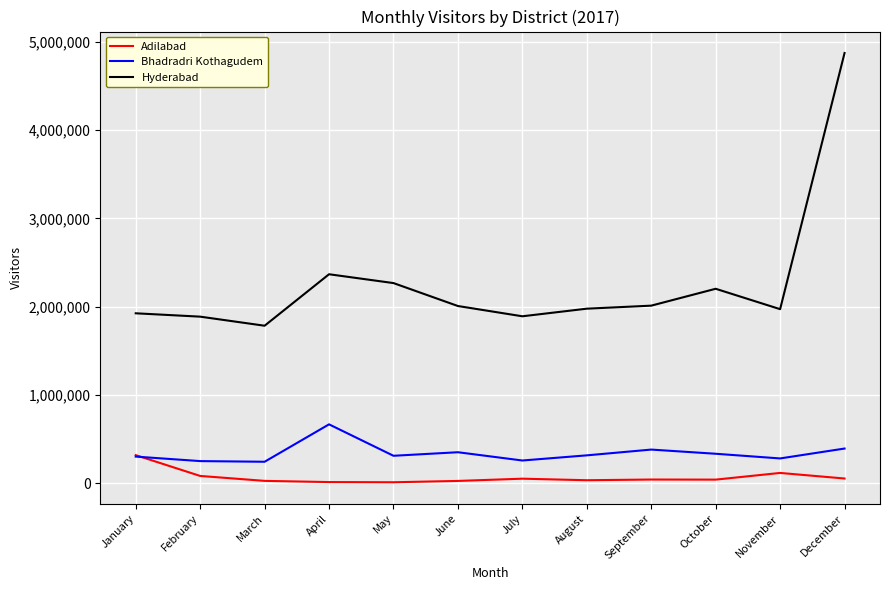

Is it true that Bhadradri Kothagudem equals 381784 at September?

True